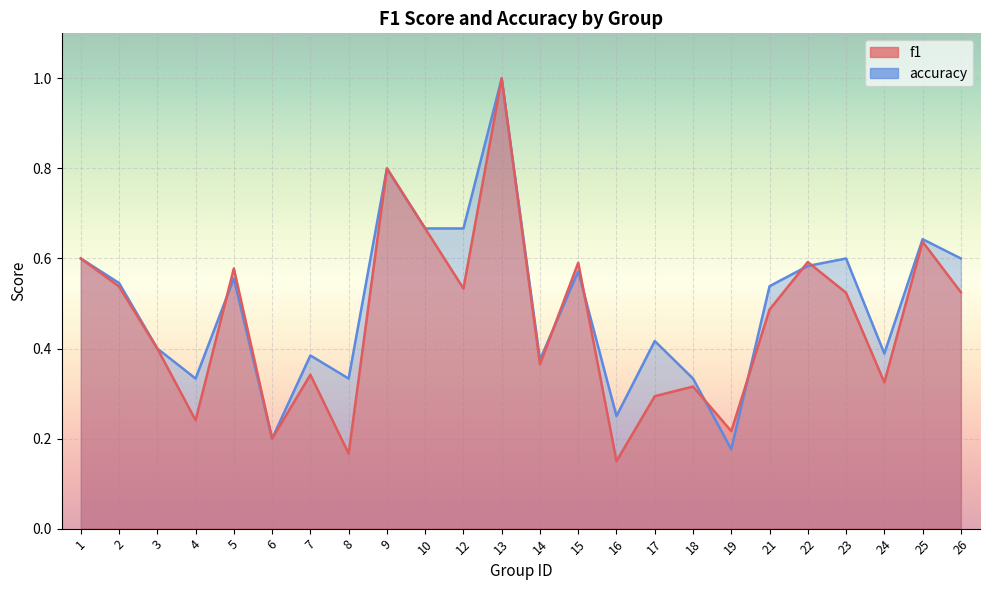

How many times do accuracy and f1 cross each other?

7